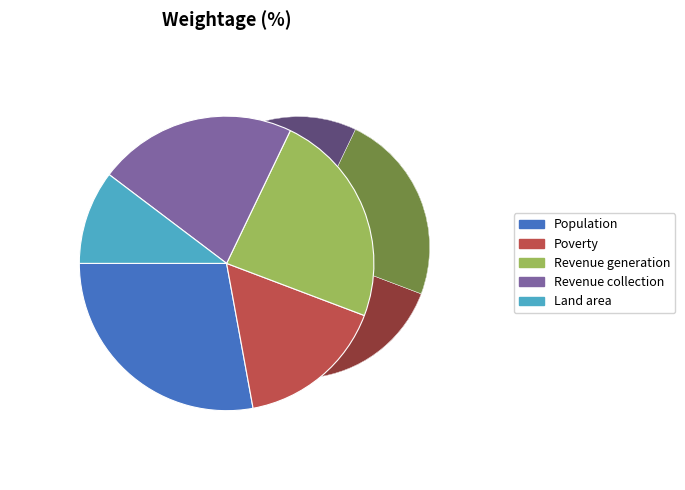

The Day_18 slice represents 23% of the pie. True or false?

False